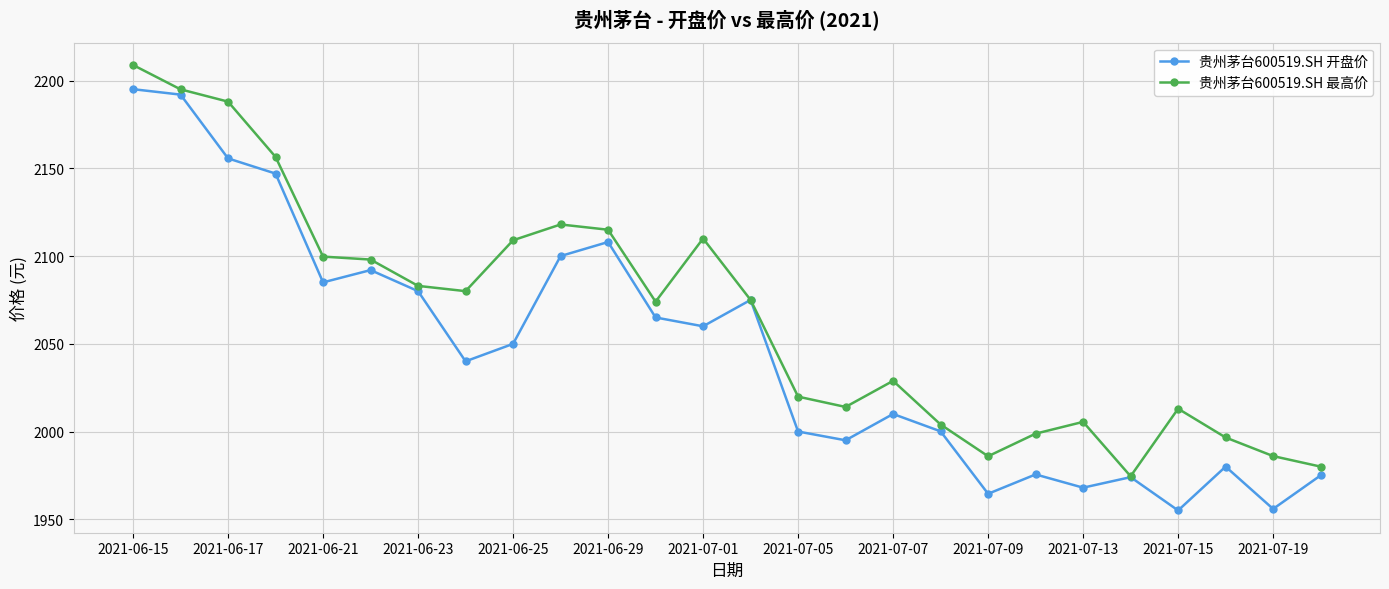

What is the value of the 贵州茅台600519.SH 最高价 point at the 14th from the left?

2075.0